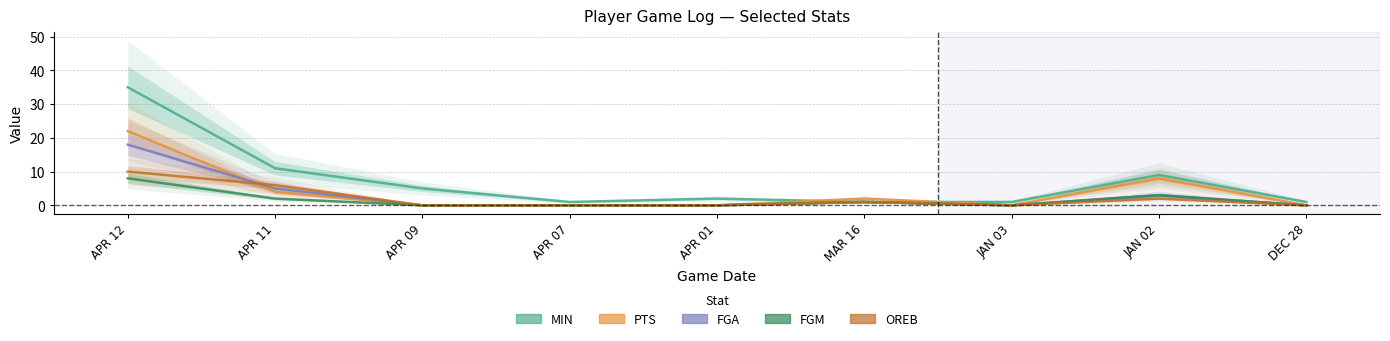

How many interior local peaks does the PTS series have?

2